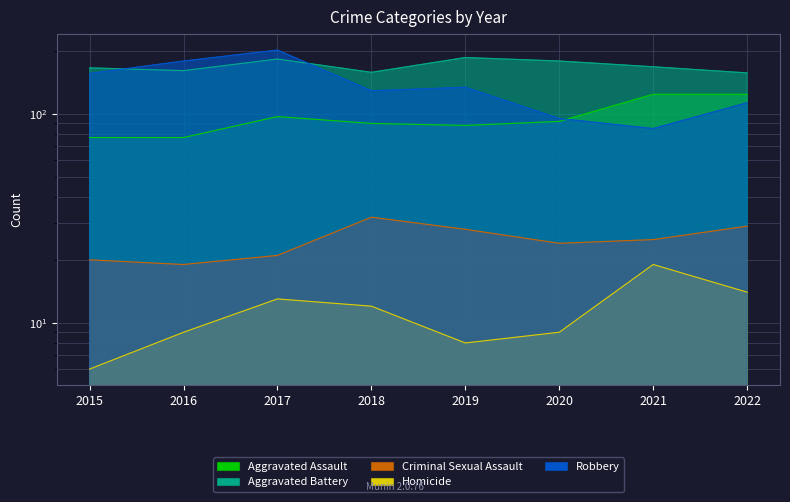

Which series has the largest range (max minus min)?

Robbery